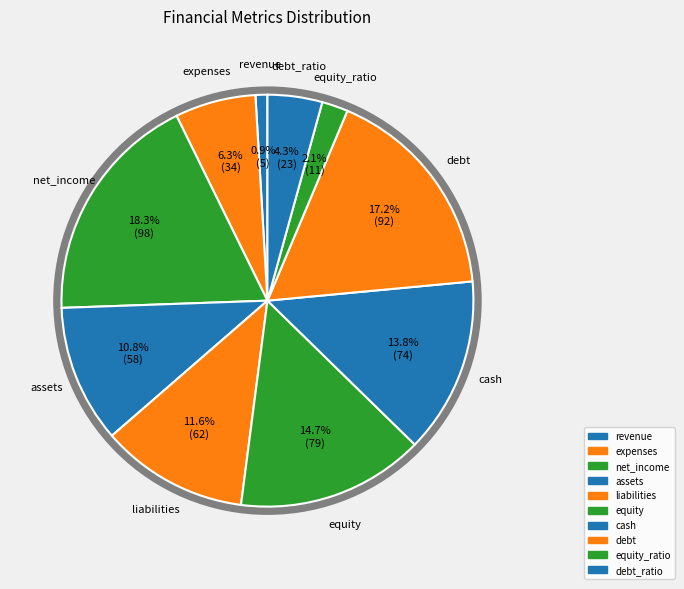

How many segments does this pie chart have?

10